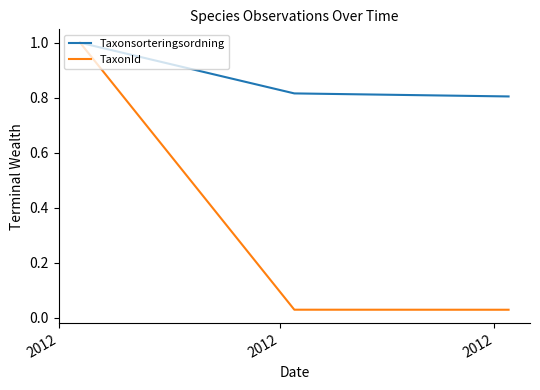

At how many categories does at least one series exceed 0?

3